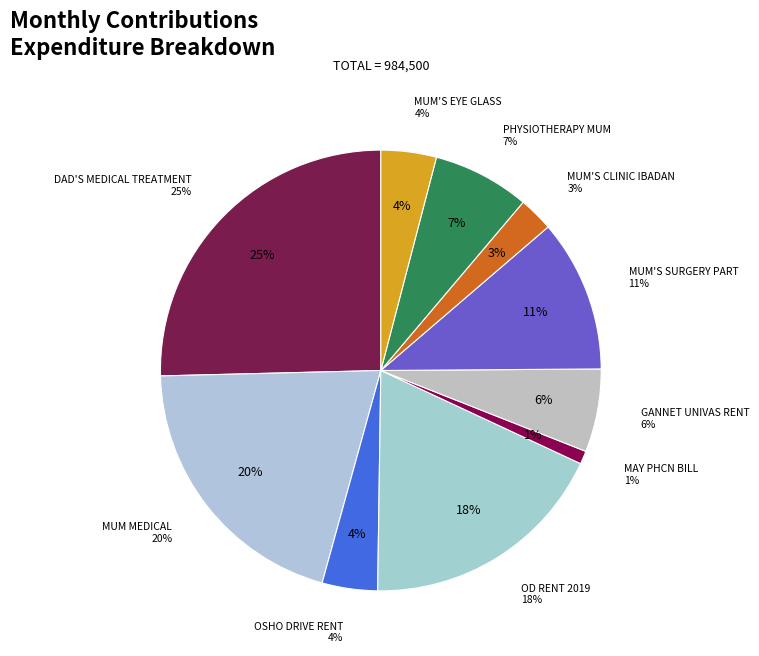

Which category has the smallest portion of the pie?

MAY PHCN BILL